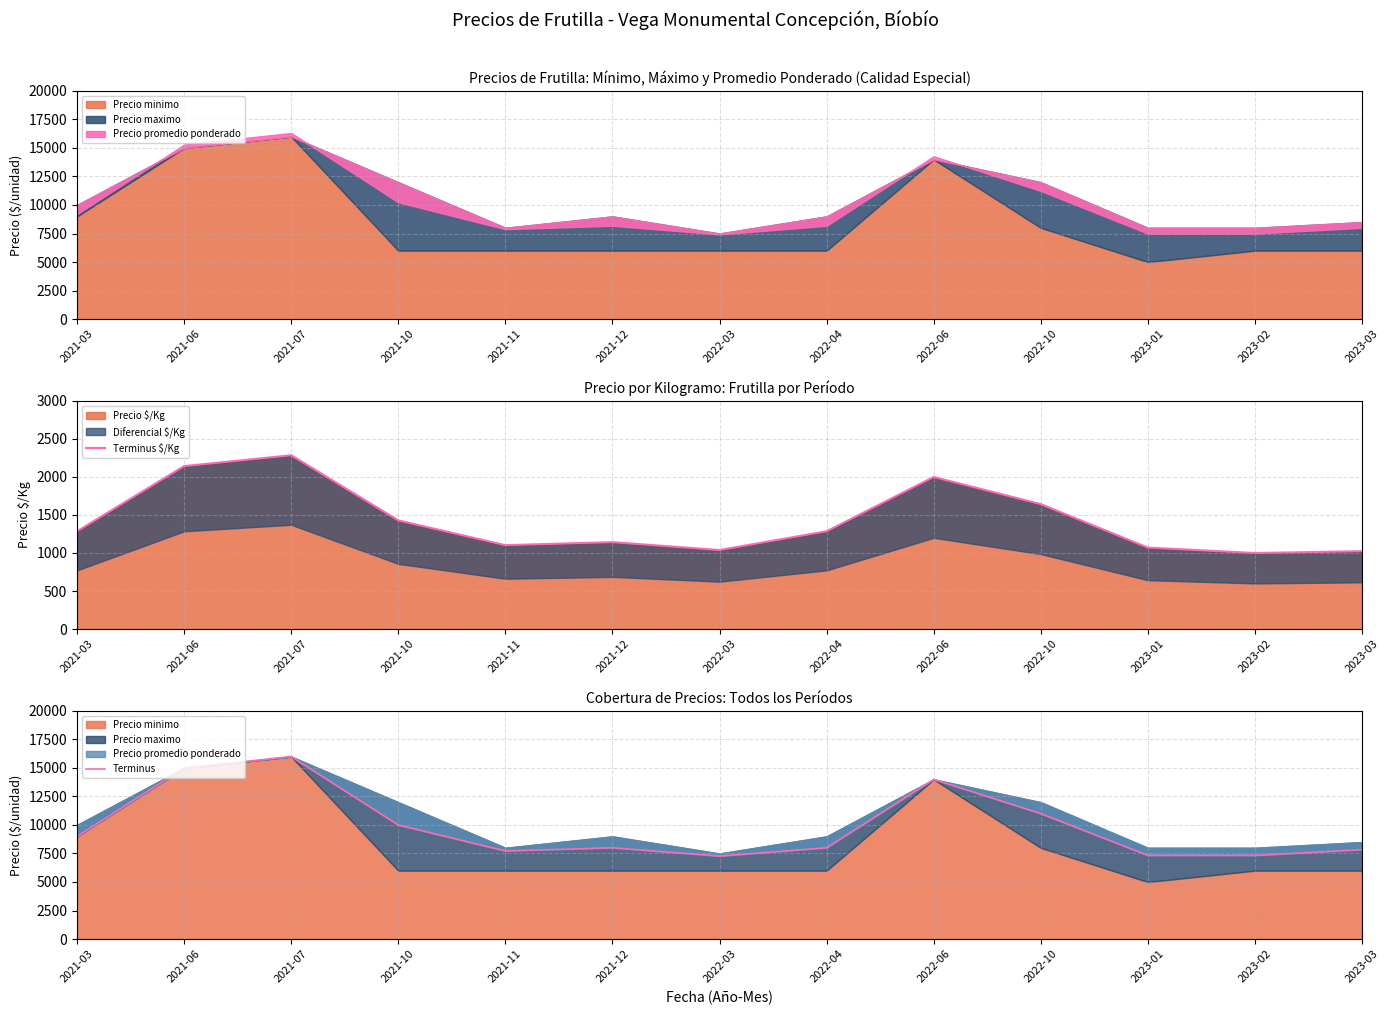

Which category has the highest value across all series?

2021-07